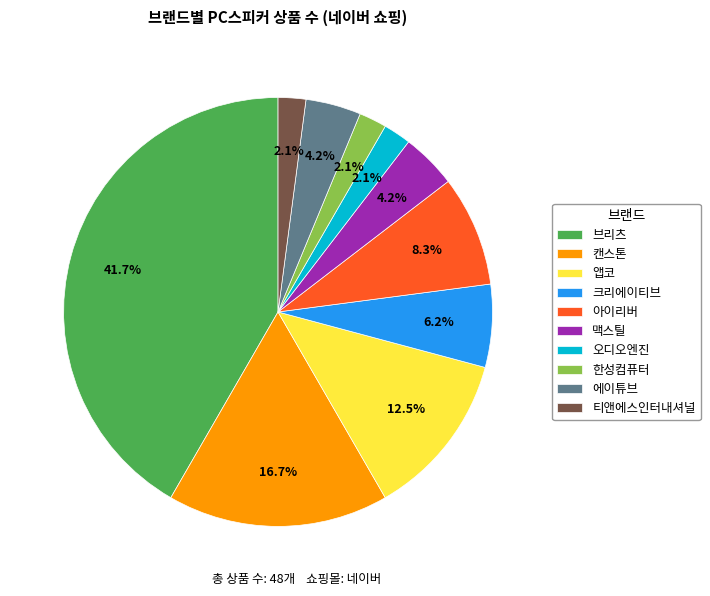

How many segments does this pie chart have?

10